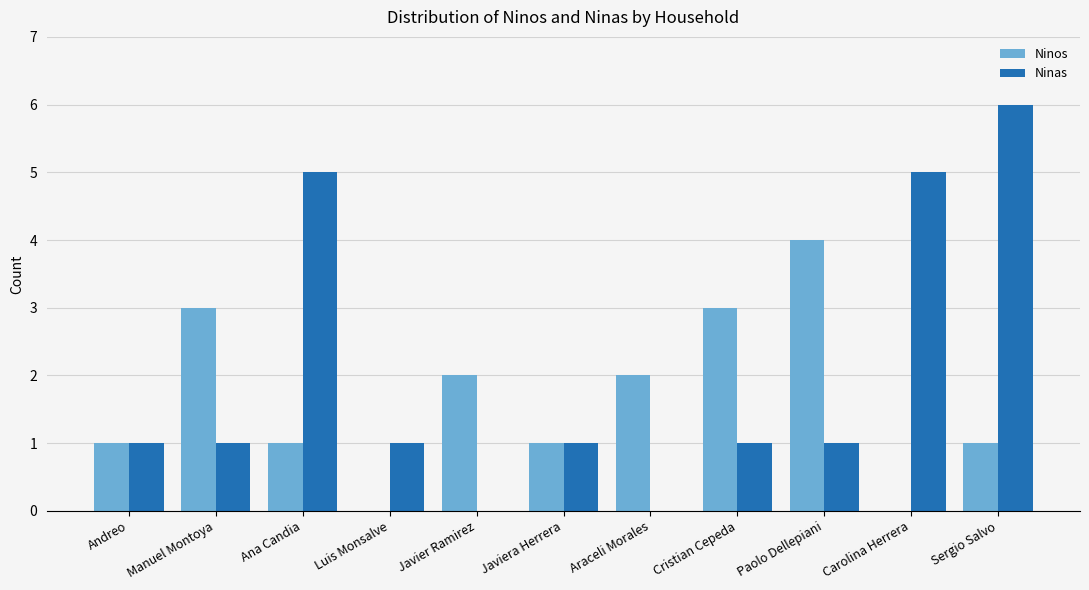

At which category does the chart reach its peak across all series?

Sergio Salvo